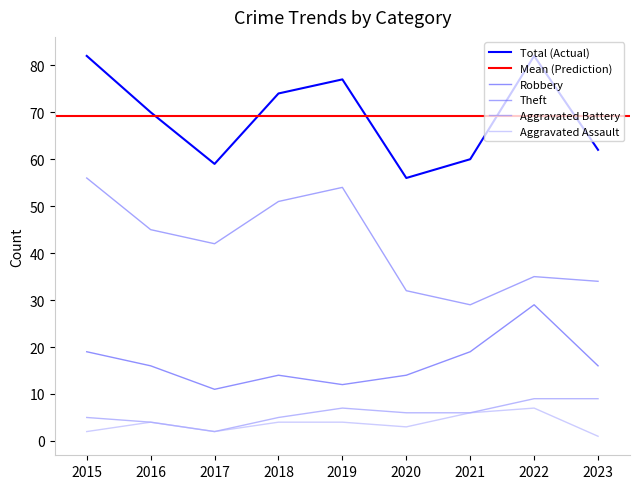

At 2015, list the series in order from largest to smallest.

Total, Theft, Robbery, Aggravated Battery, Aggravated Assault